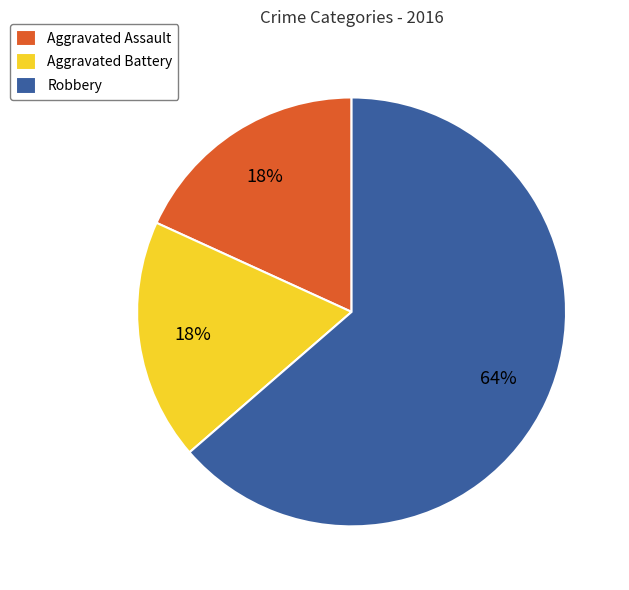

Approximately how many times larger is the value at Aggravated Battery compared to Robbery?

0.3